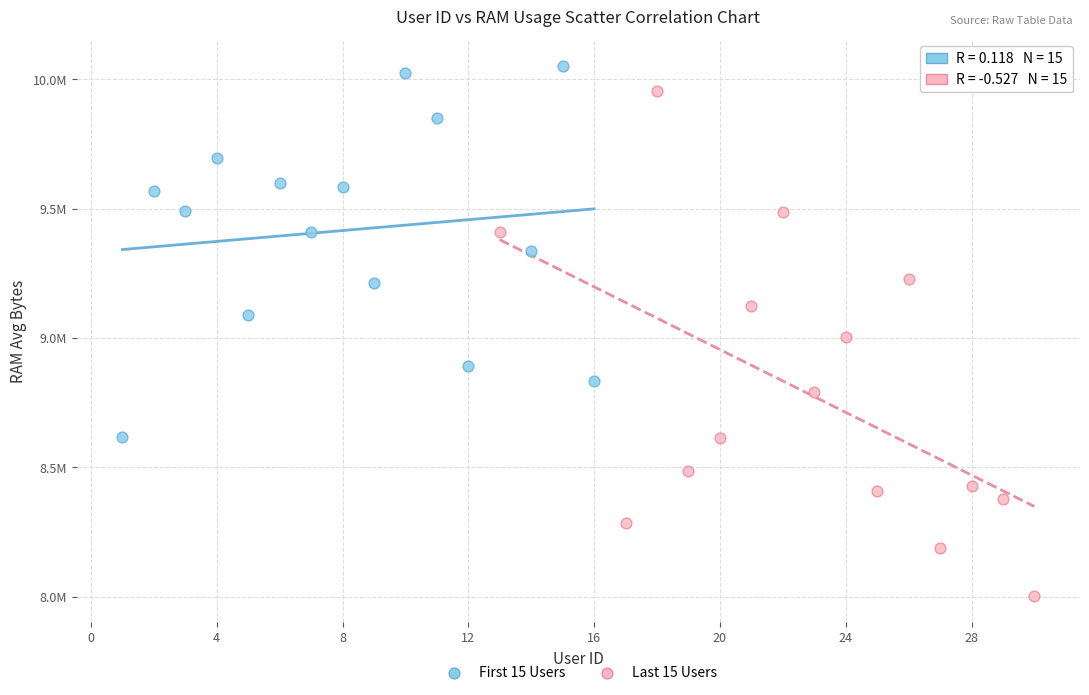

What are all the series names shown in the legend?

First 15 Users, Last 15 Users